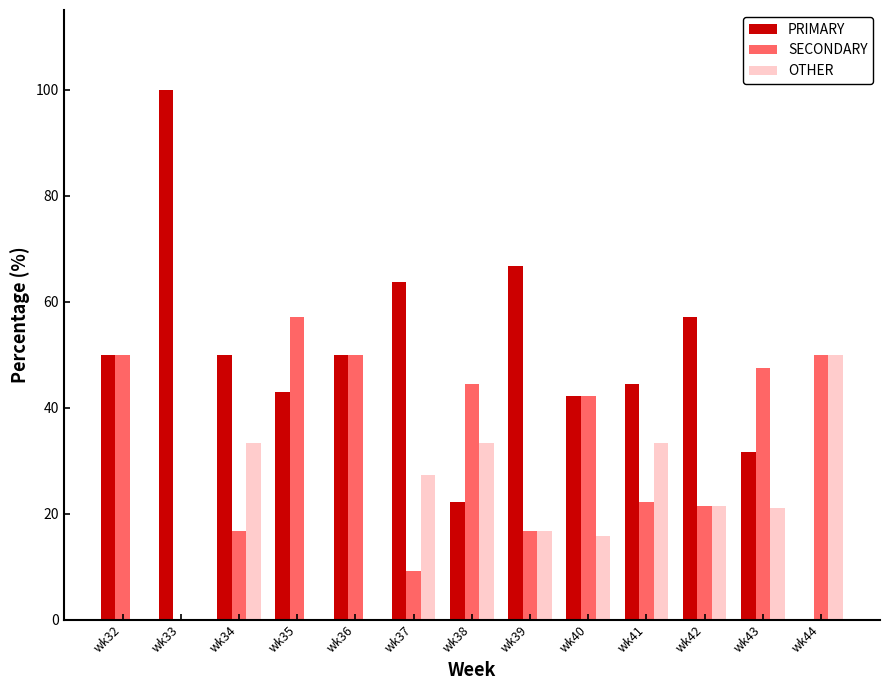

What is the maximum value shown in the chart?

100.0